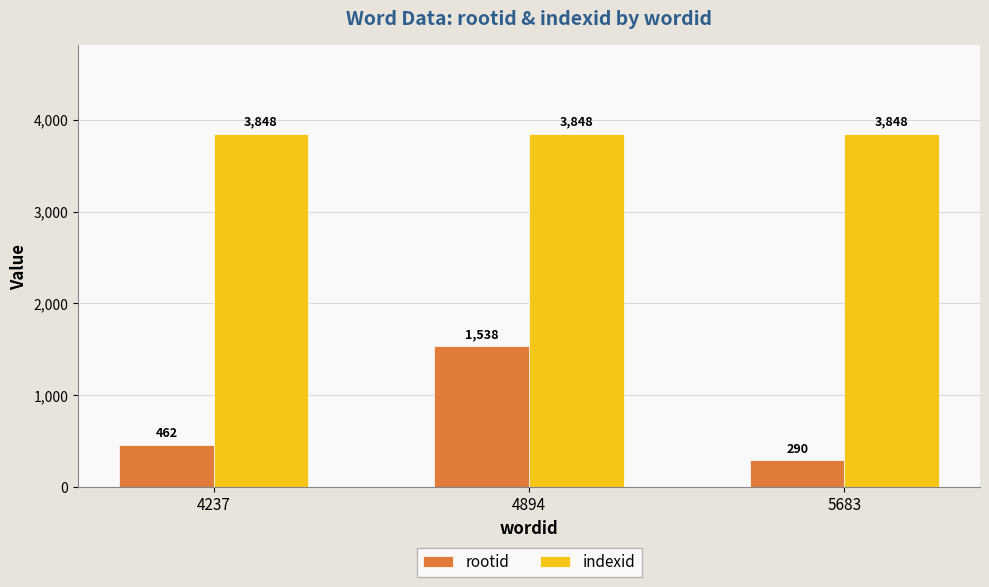

What is the difference between the rootid values at 4237 and 5683?

172